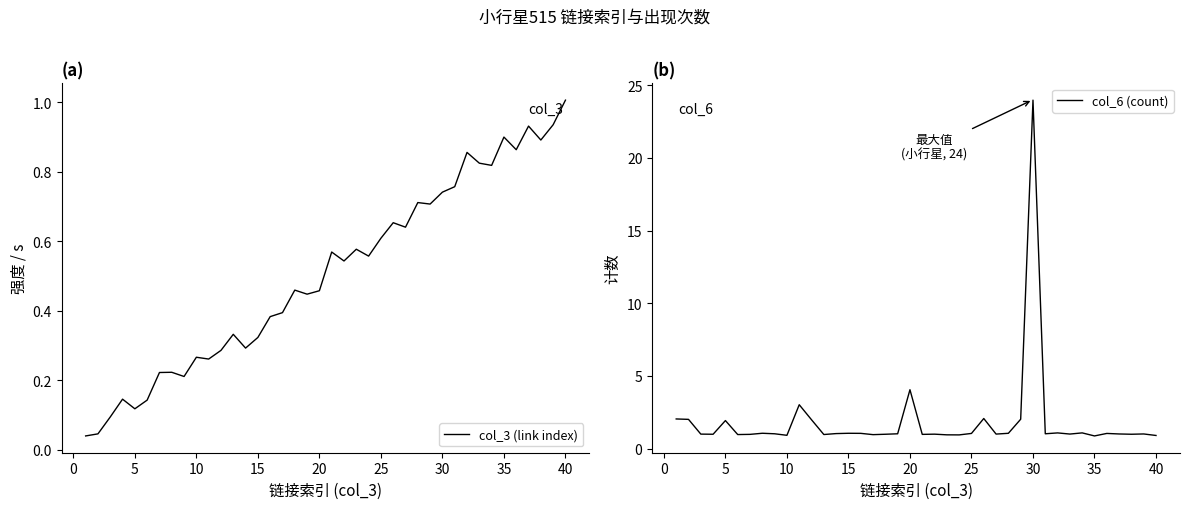

What is the sum of all col_6 (count) values?

73.9